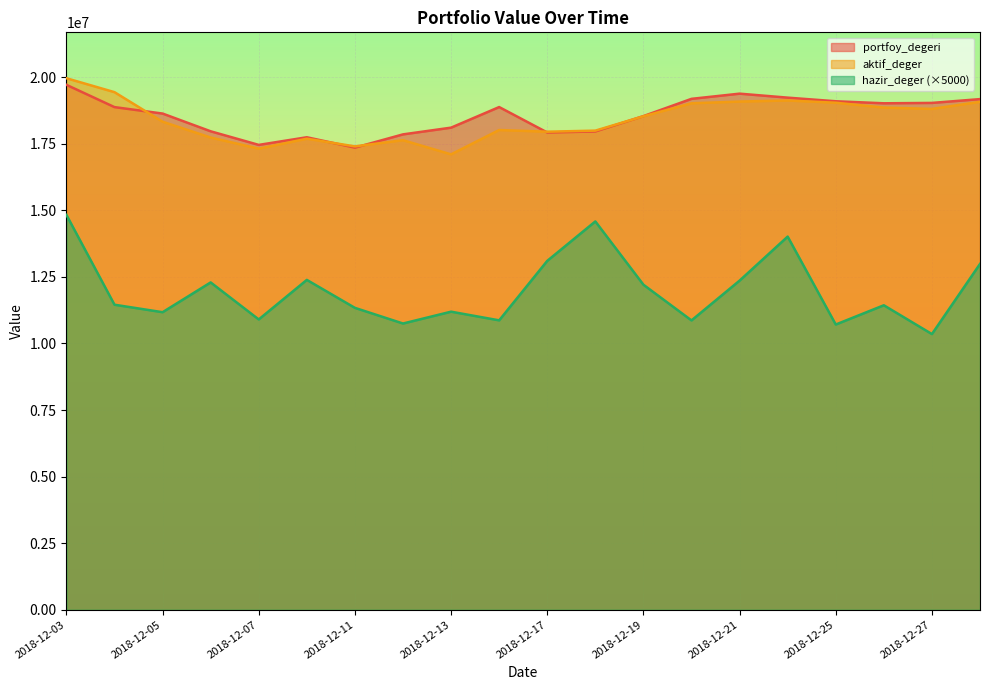

Does the chart display data point markers on the line(s)?

No